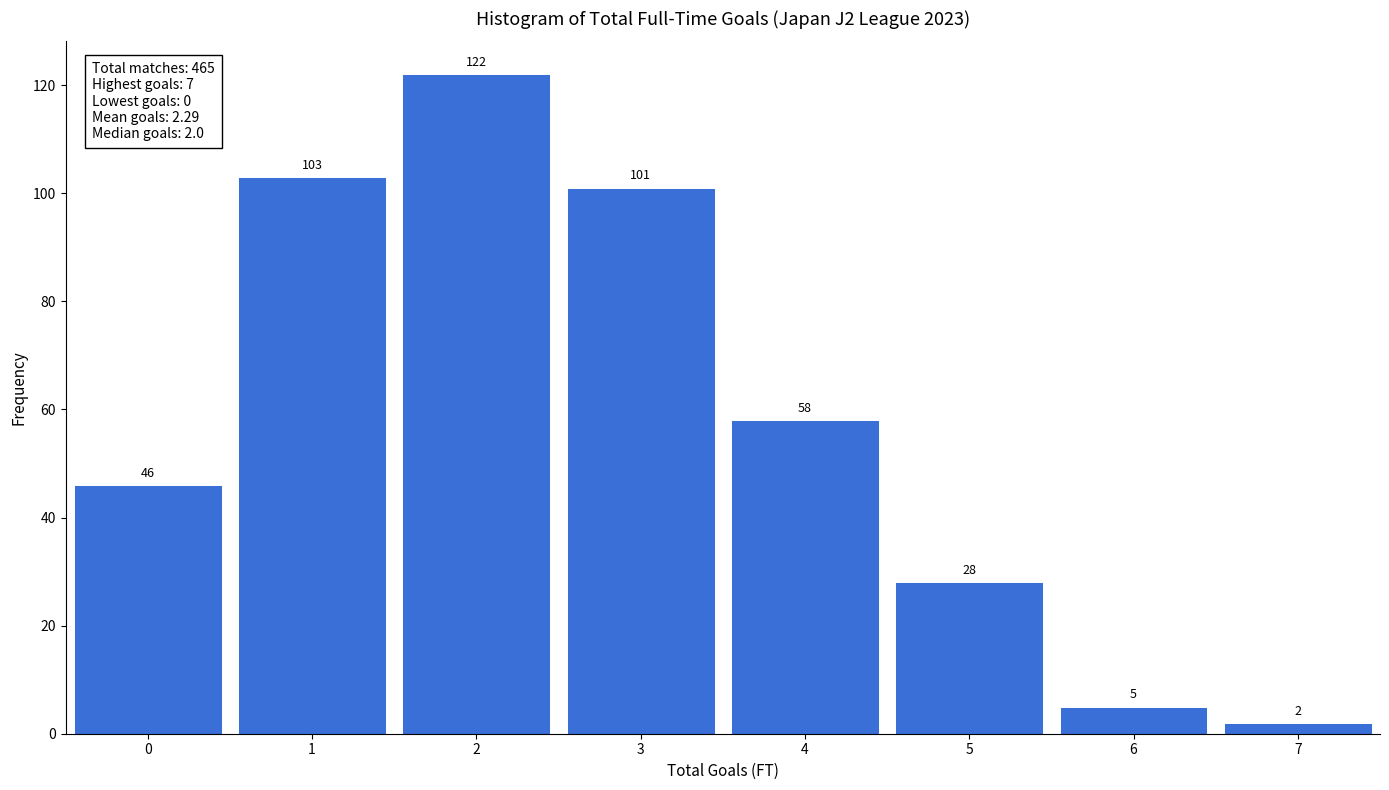

Reading left to right, list every bar in this chart as the range it spans on the x-axis followed by its height.

-0.5 to 0.5: 46
0.5 to 1.5: 103
1.5 to 2.5: 122
2.5 to 3.5: 101
3.5 to 4.5: 58
4.5 to 5.5: 28
5.5 to 6.5: 5
6.5 to 7.5: 2